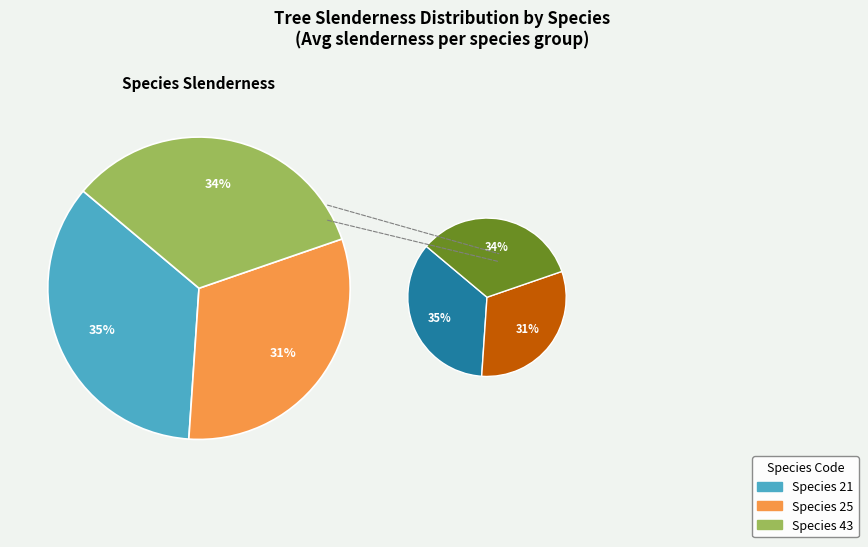

To the nearest percent, what is the average slice percentage?

33%